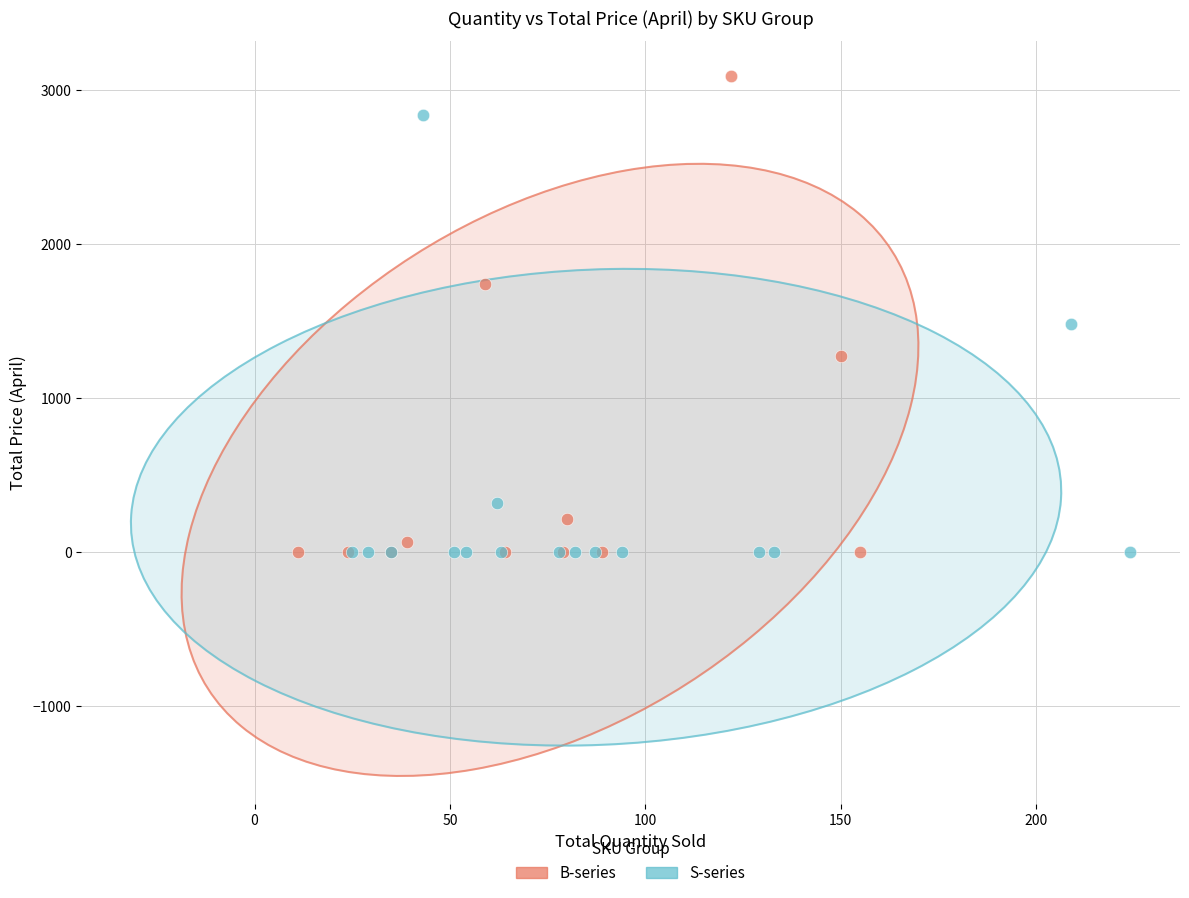

Which series reaches the maximum Y coordinate?

B-series